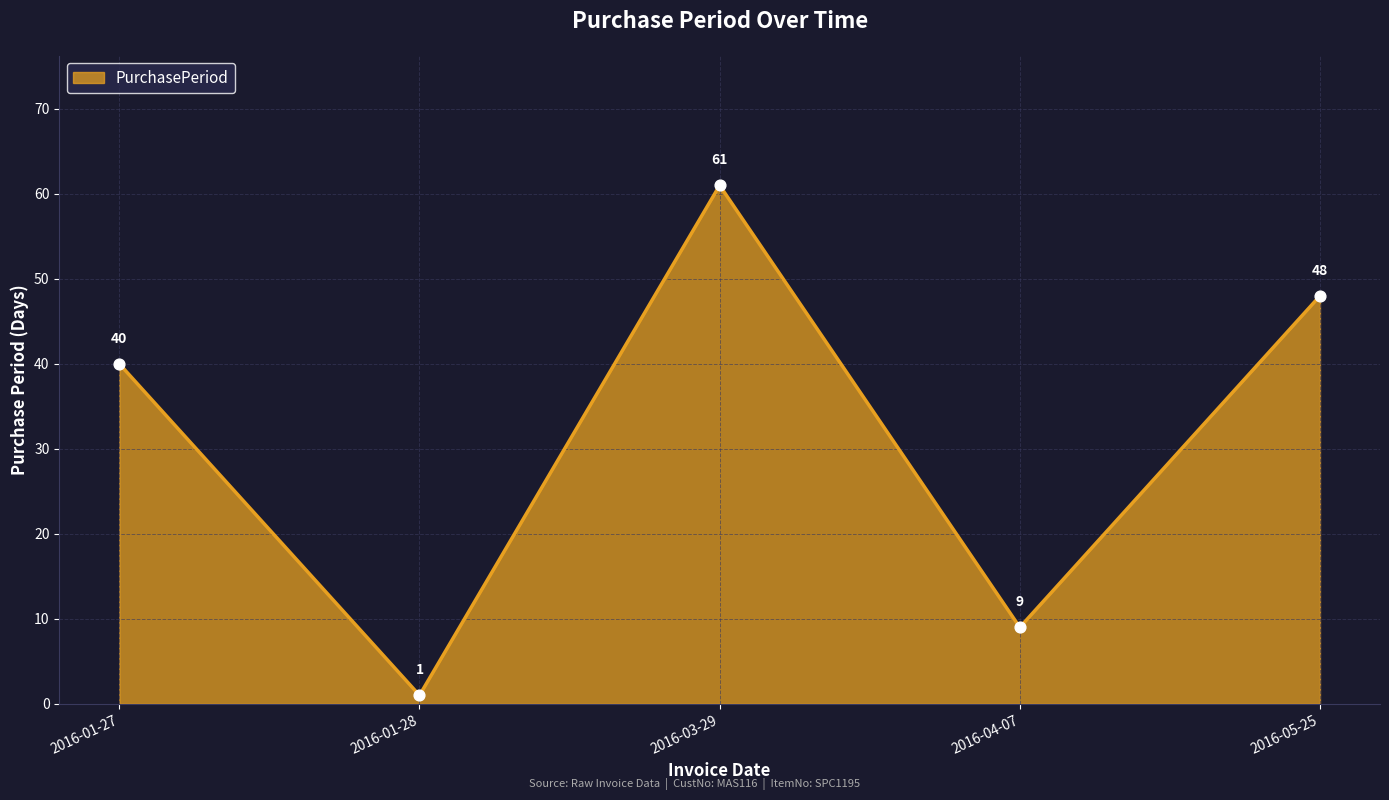

Which has a higher value, 2016-04-07 or 2016-05-25?

2016-05-25